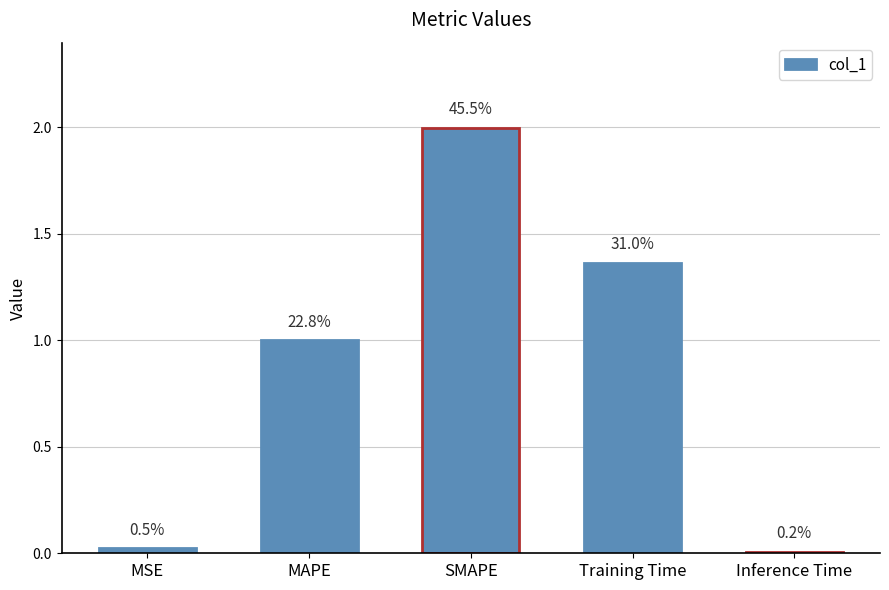

Reading left to right, list all the values displayed in this chart.

MSE=0.0	MAPE=1.0	SMAPE=2.0	Training Time=1.4	Inference Time=0.0